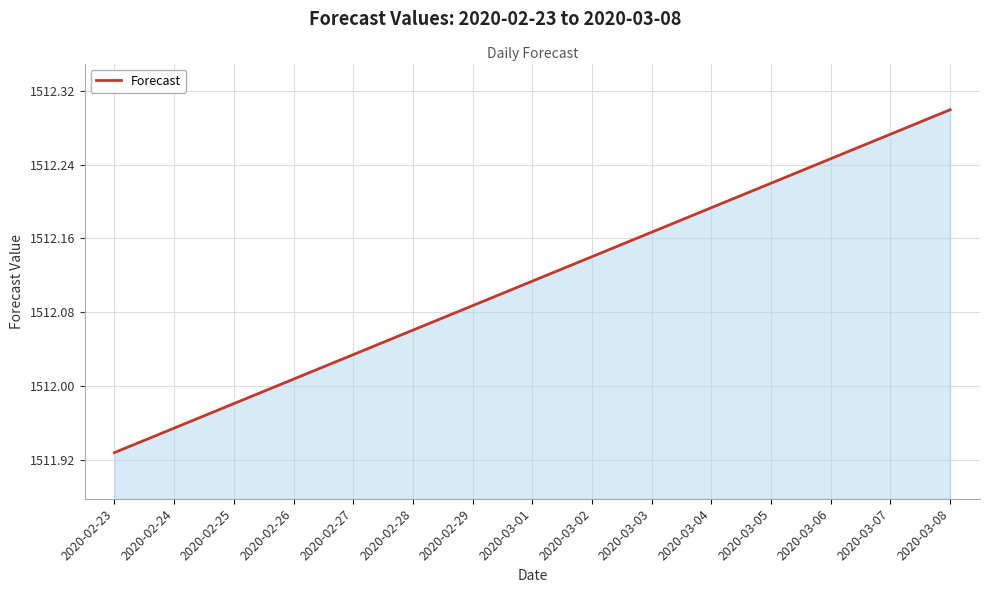

How many values are below 1512?

3